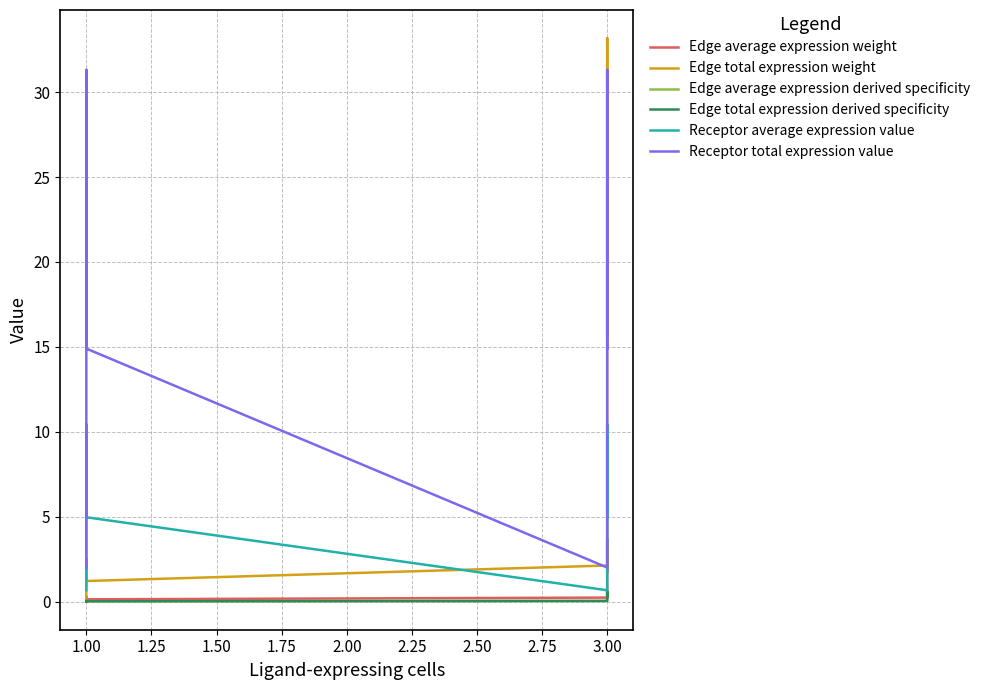

What is the difference between the highest and lowest values at 1.00?

31.3